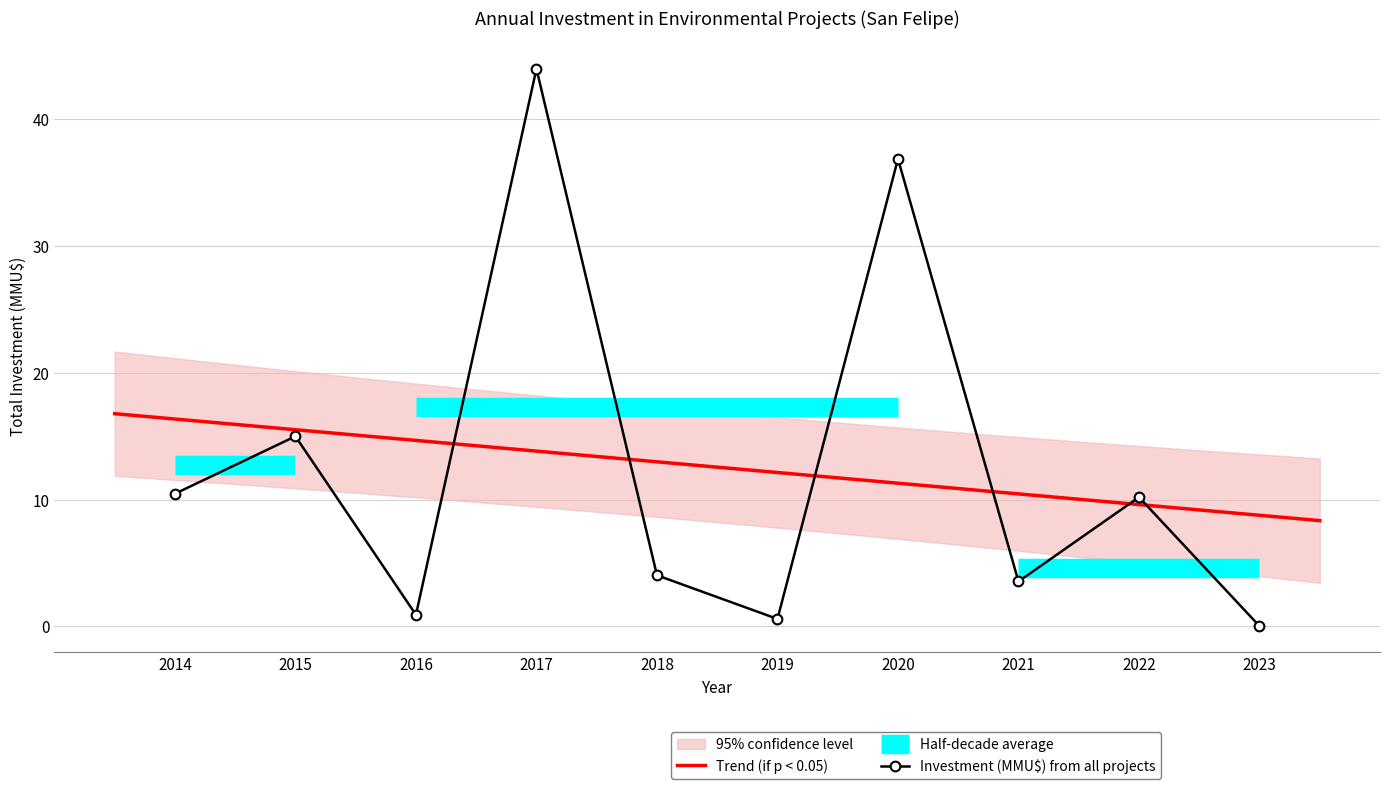

What is the greatest value displayed?

44.0